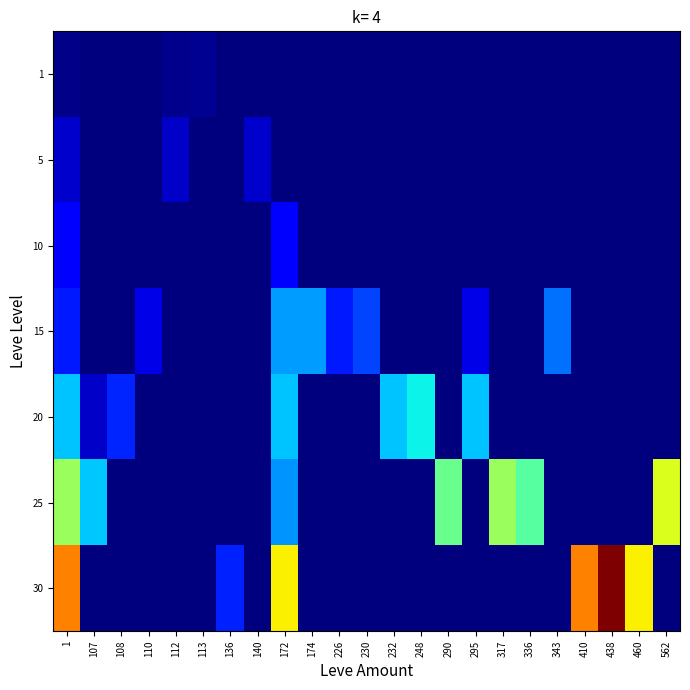

At which category is the sum across all series the highest?

1